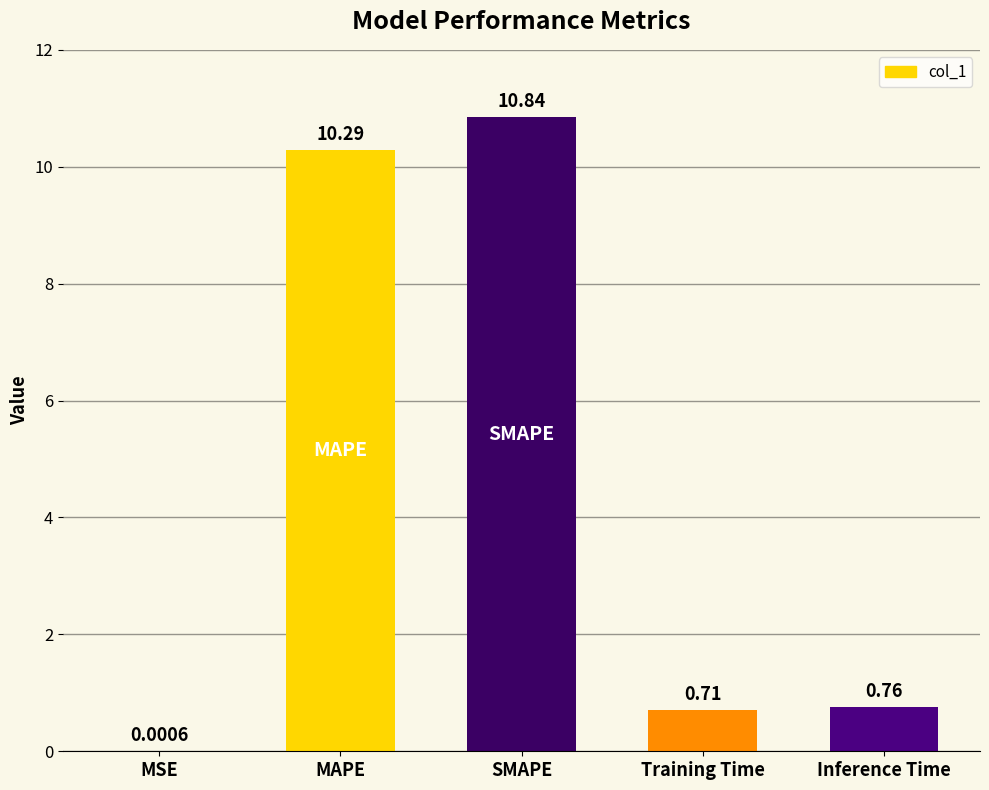

What is the sum of all values?

22.6